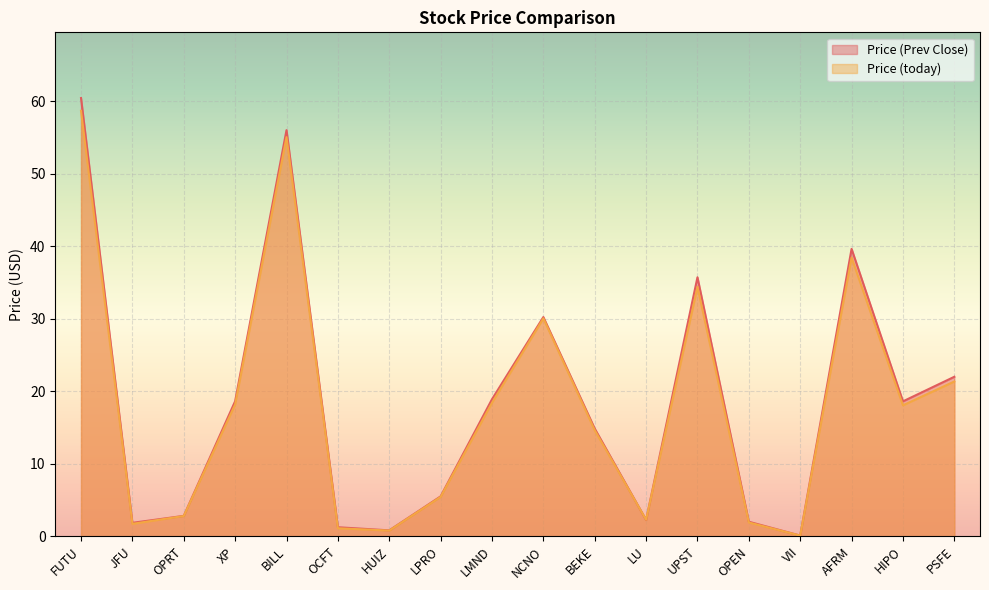

Where is Price (today) nearest to the value 29?

NCNO